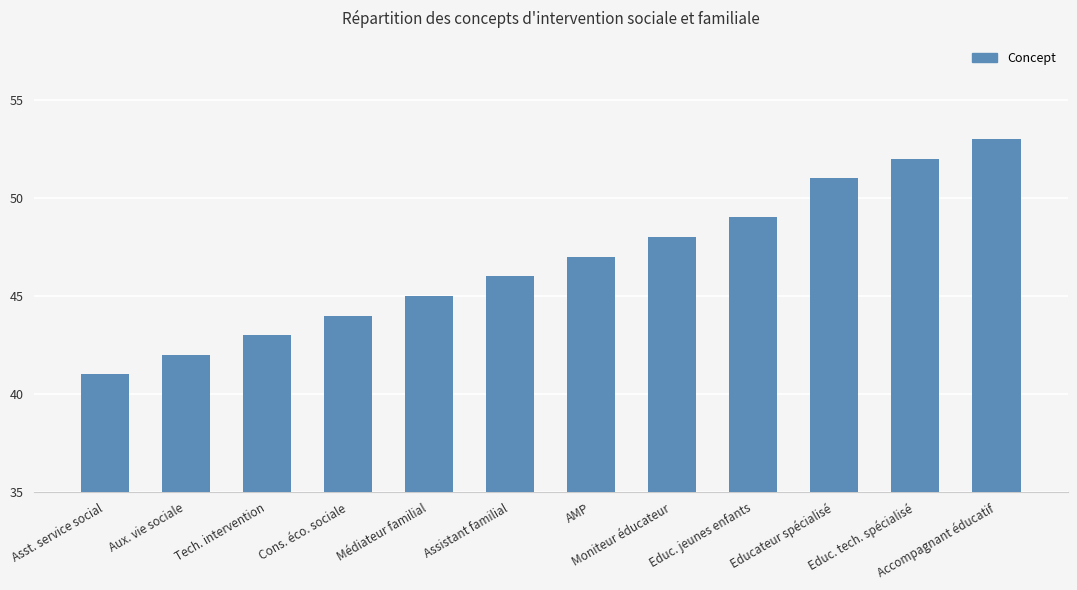

Rank the categories by value from lowest to highest.

Asst. service social, Aux. vie sociale, Tech. intervention, Cons. éco. sociale, Médiateur familial, Assistant familial, AMP, Moniteur éducateur, Educ. jeunes enfants, Educateur spécialisé, Educ. tech. spécialisé, Accompagnant éducatif